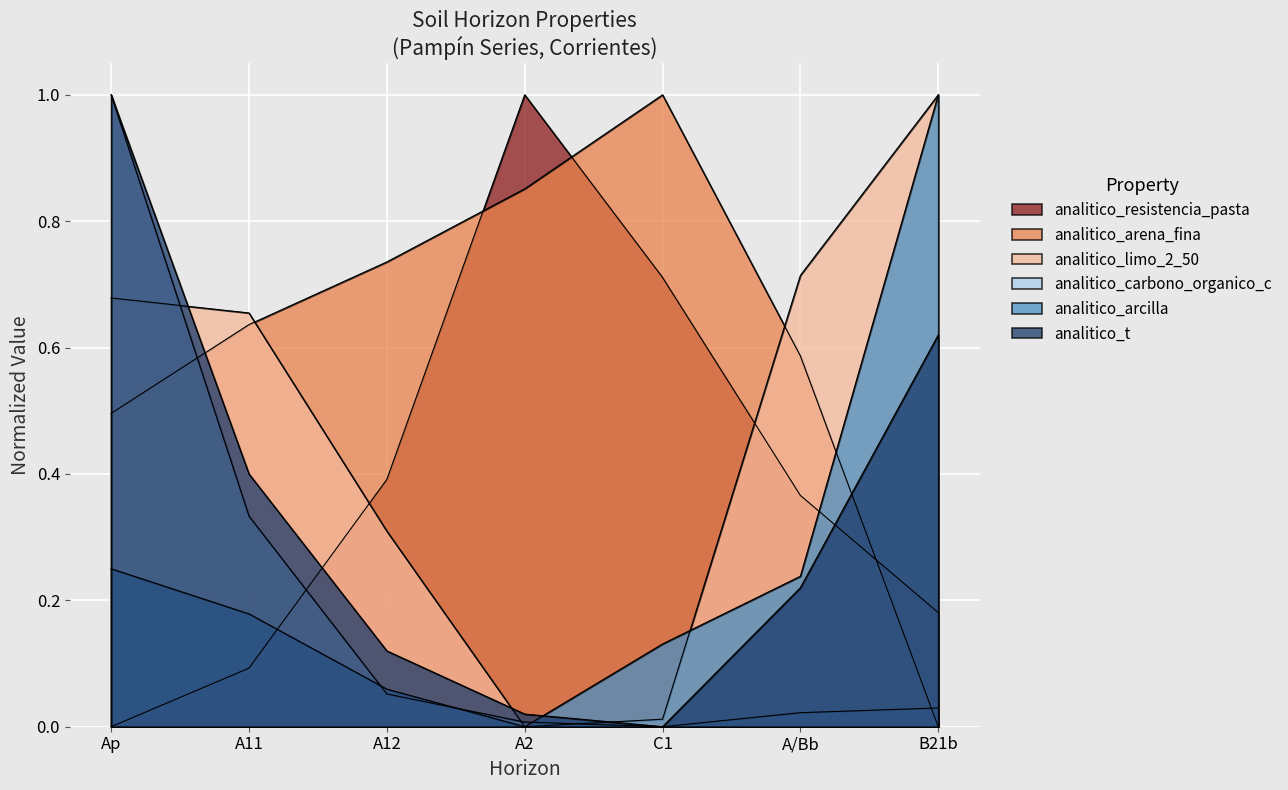

The analitico_limo_2_50 series shows 1.0 at A/Bb. True or false?

False